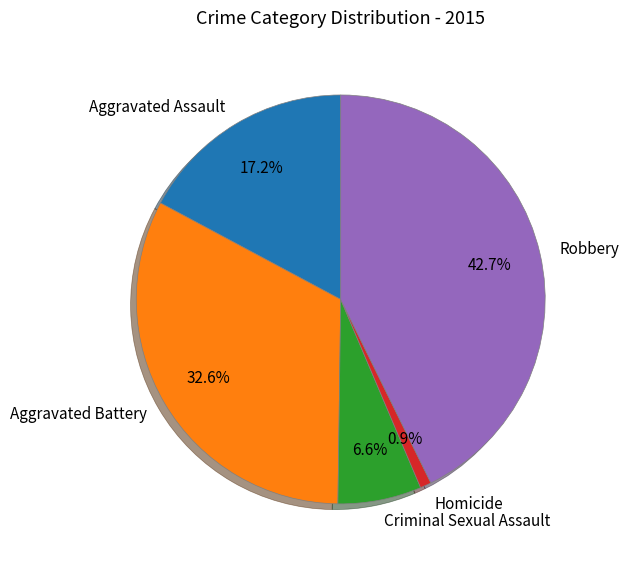

Combined, what portion of the pie is Criminal Sexual Assault and Homicide?

7.5%